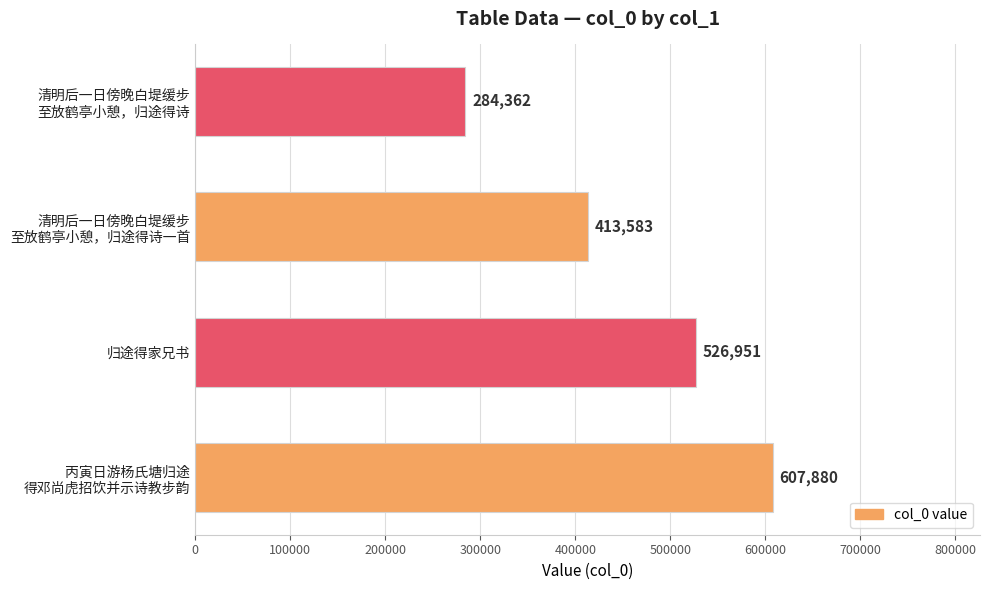

Rank the categories by value from lowest to highest.

清明后一日傍晚白堤缓步
至放鹤亭小憩，归途得诗, 清明后一日傍晚白堤缓步
至放鹤亭小憩，归途得诗一首, 归途得家兄书, 丙寅日游杨氏塘归途
得邓尚虎招饮并示诗教步韵